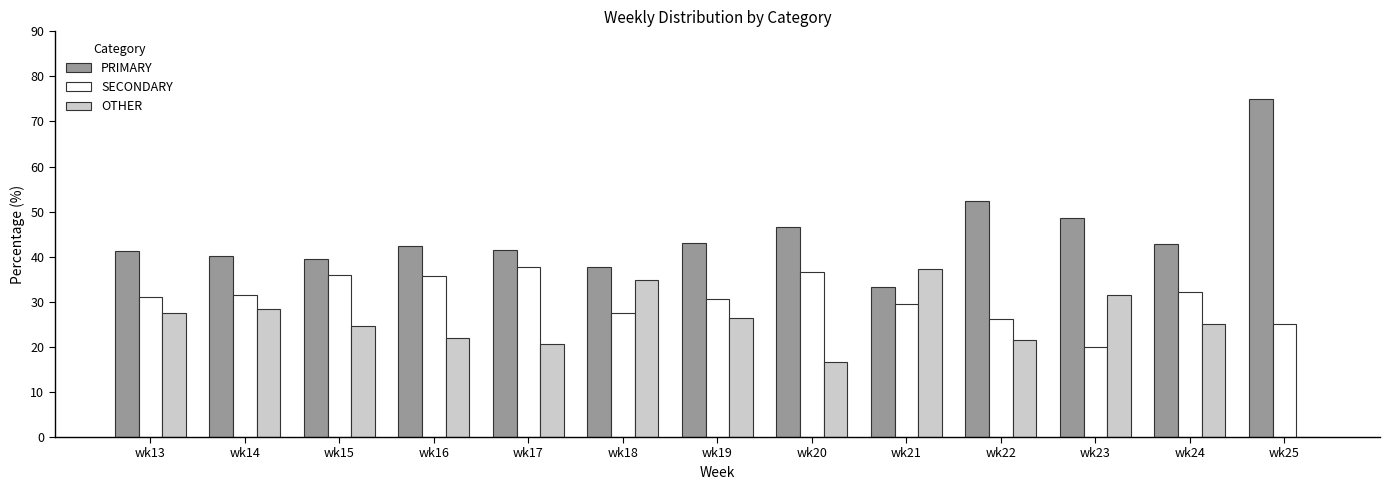

What is the maximum value shown in the chart?

75.0